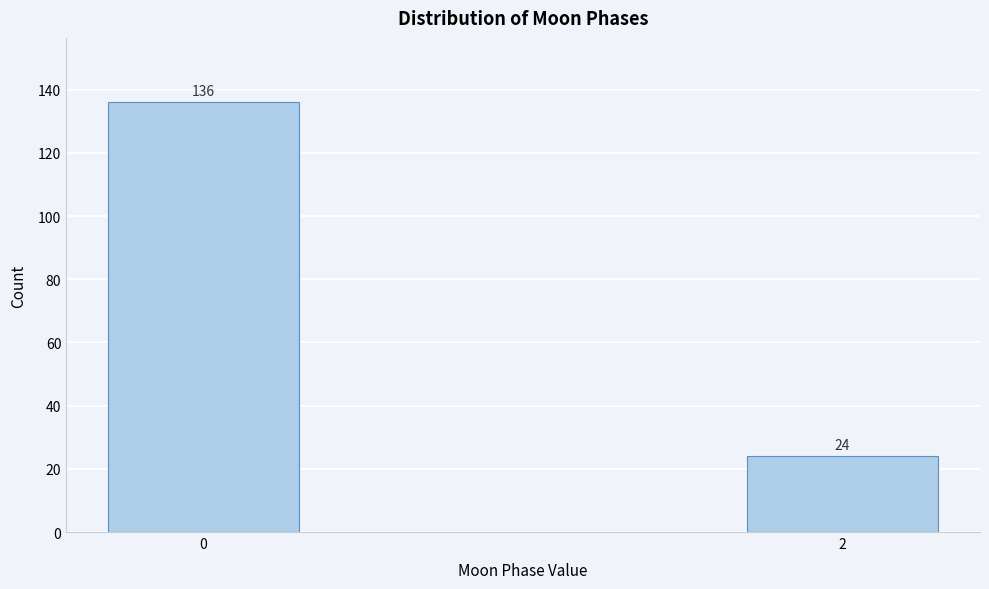

Reading left to right, transcribe all the data shown in this chart.

136	24